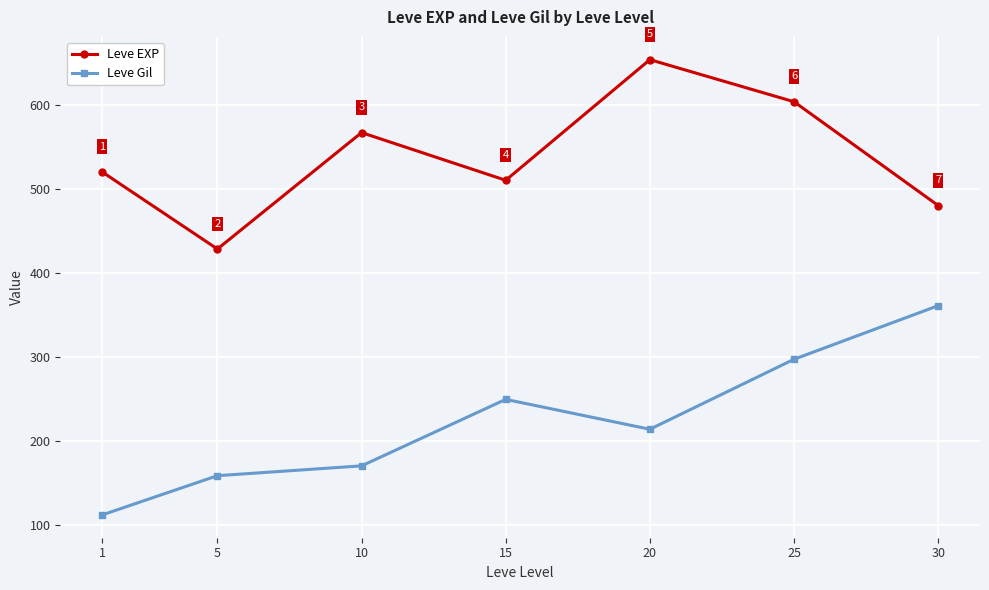

What is the approximate value of Leve EXP at 1?

520.0